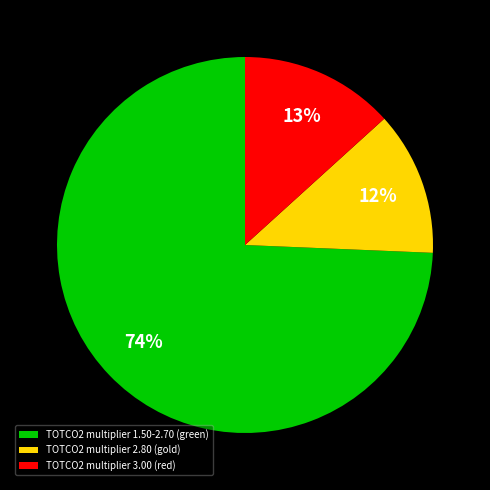

Which category has the biggest portion of the pie?

TOTCO2 multiplier 1.50-2.70 (green)